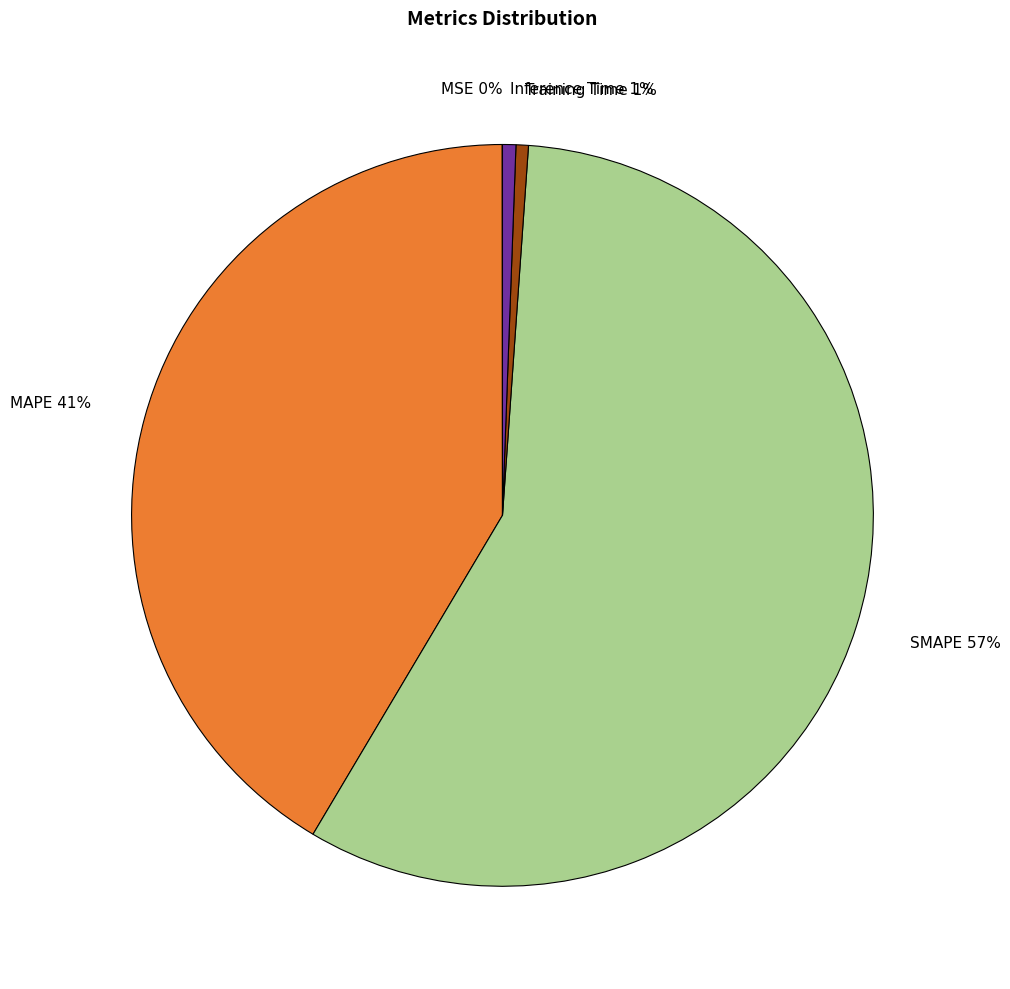

Which category has the biggest portion of the pie?

SMAPE